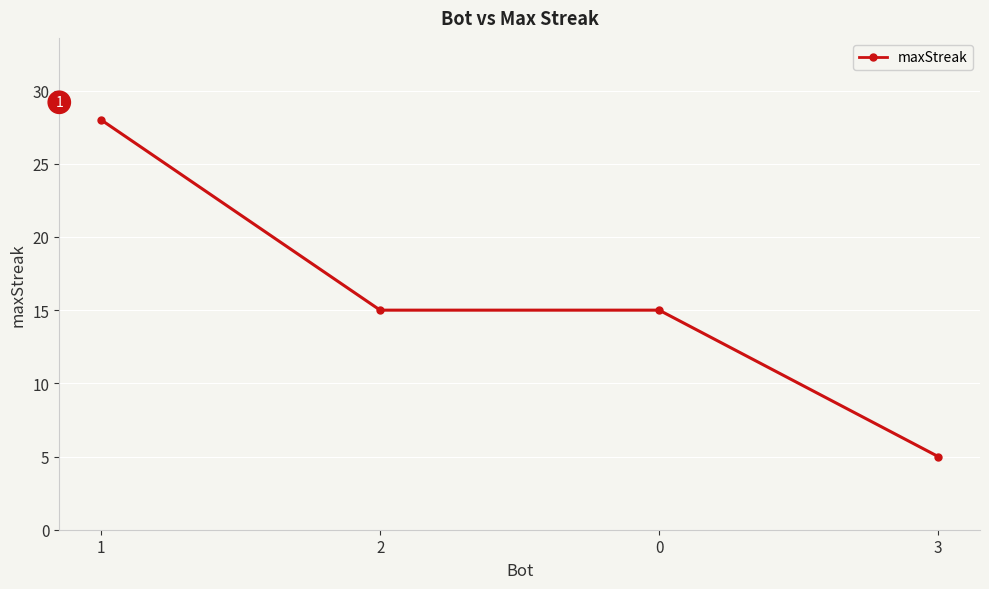

What is the label of the 1st point from the left?

1